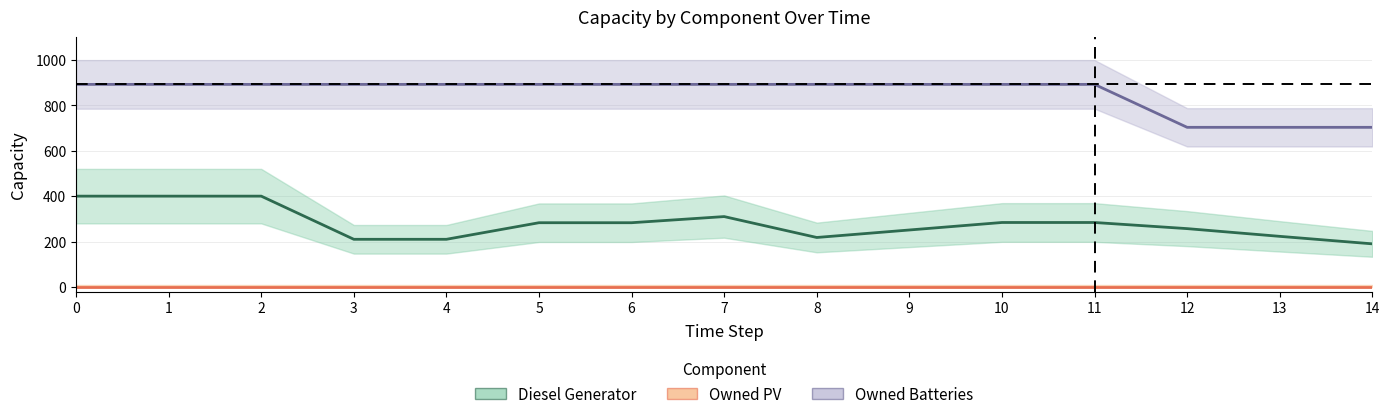

What is the difference between the Diesel Generator values at 2 and 7?

90